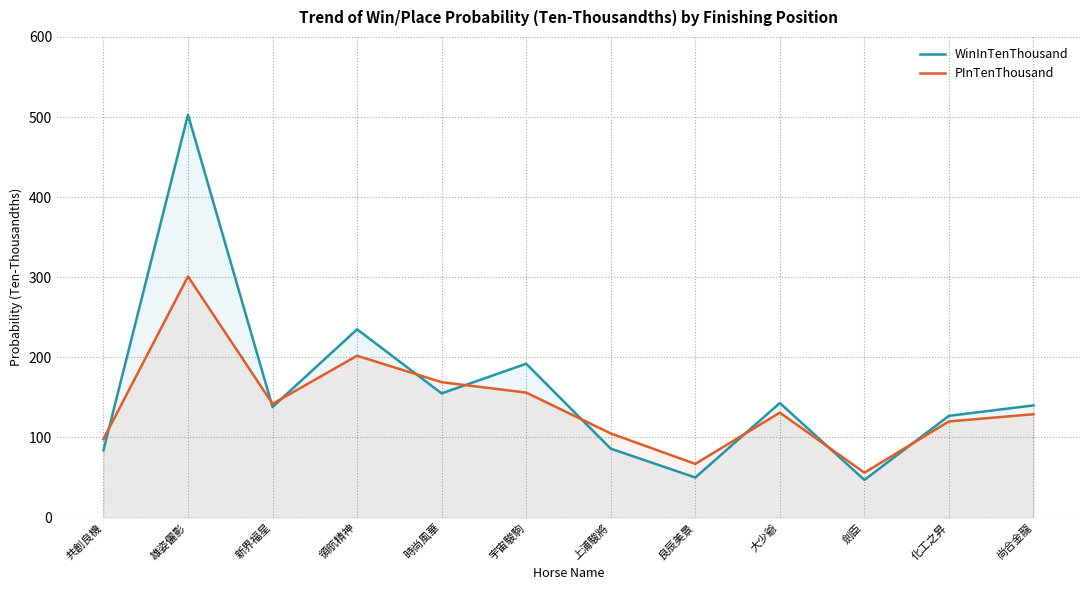

In PInTenThousand, how many points are lower than both neighbors (excluding endpoints)?

3